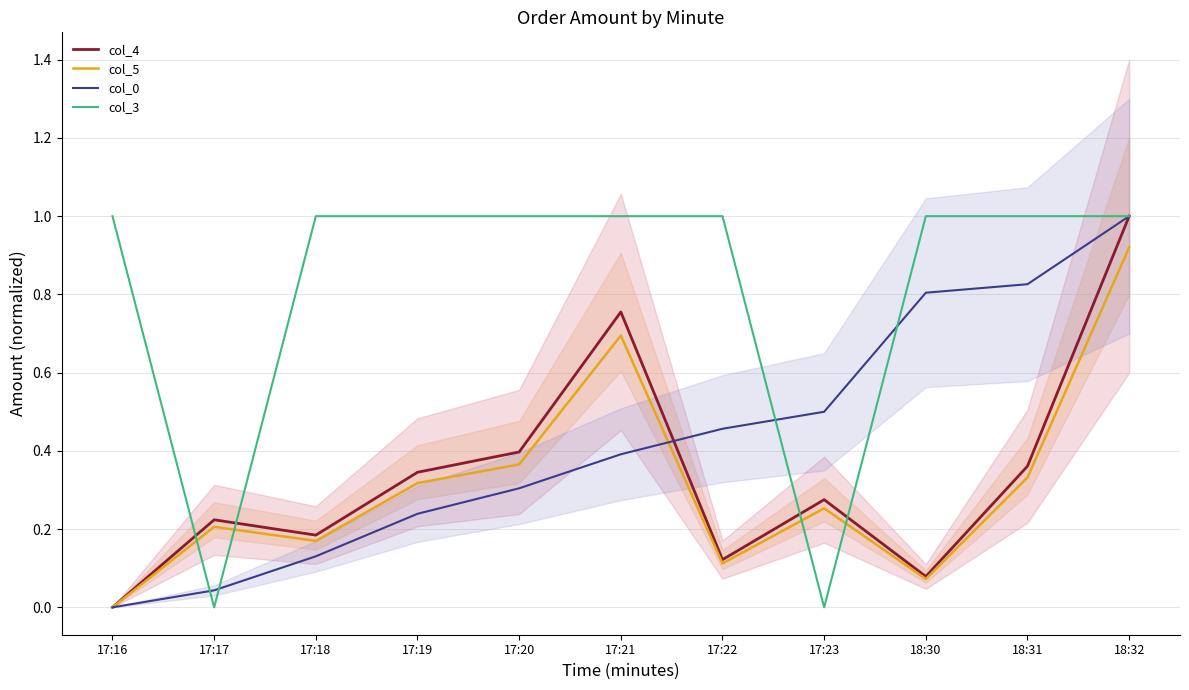

At 17:23, list the series in order from largest to smallest.

col_0, col_4, col_5, col_3